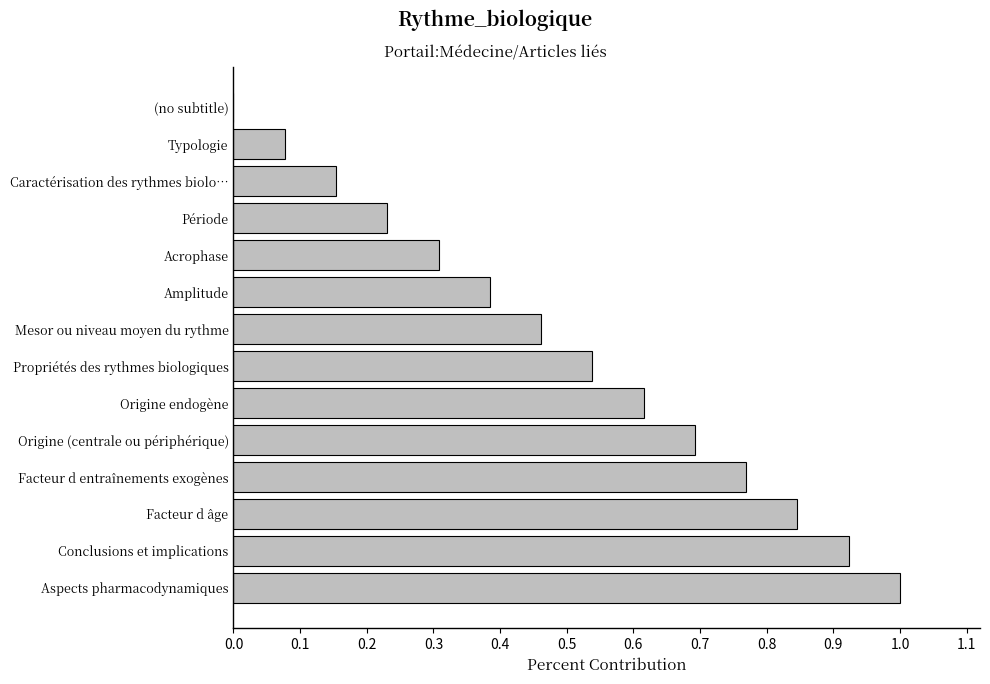

What is the approximate value at Origine (centrale ou périphérique)?

0.7